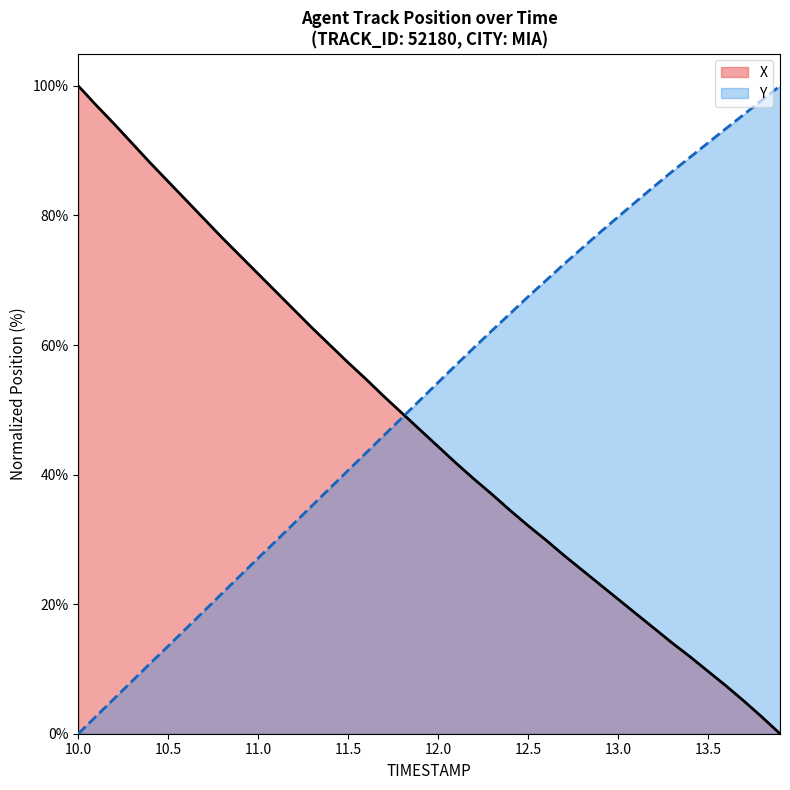

What is the sum of the X values at 13.6 and 13.9?

7.4